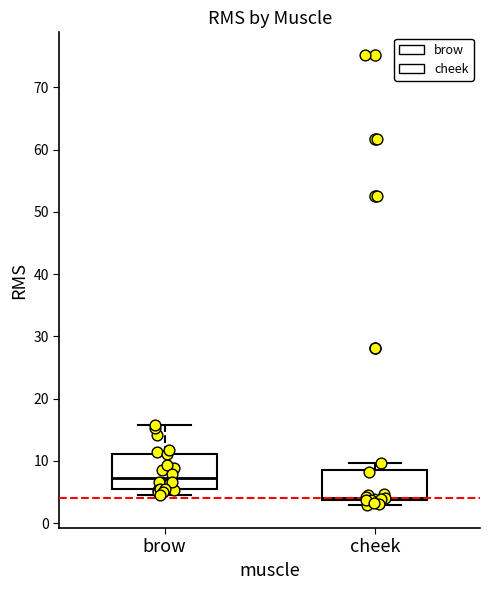

Which box's median line is the highest?

brow